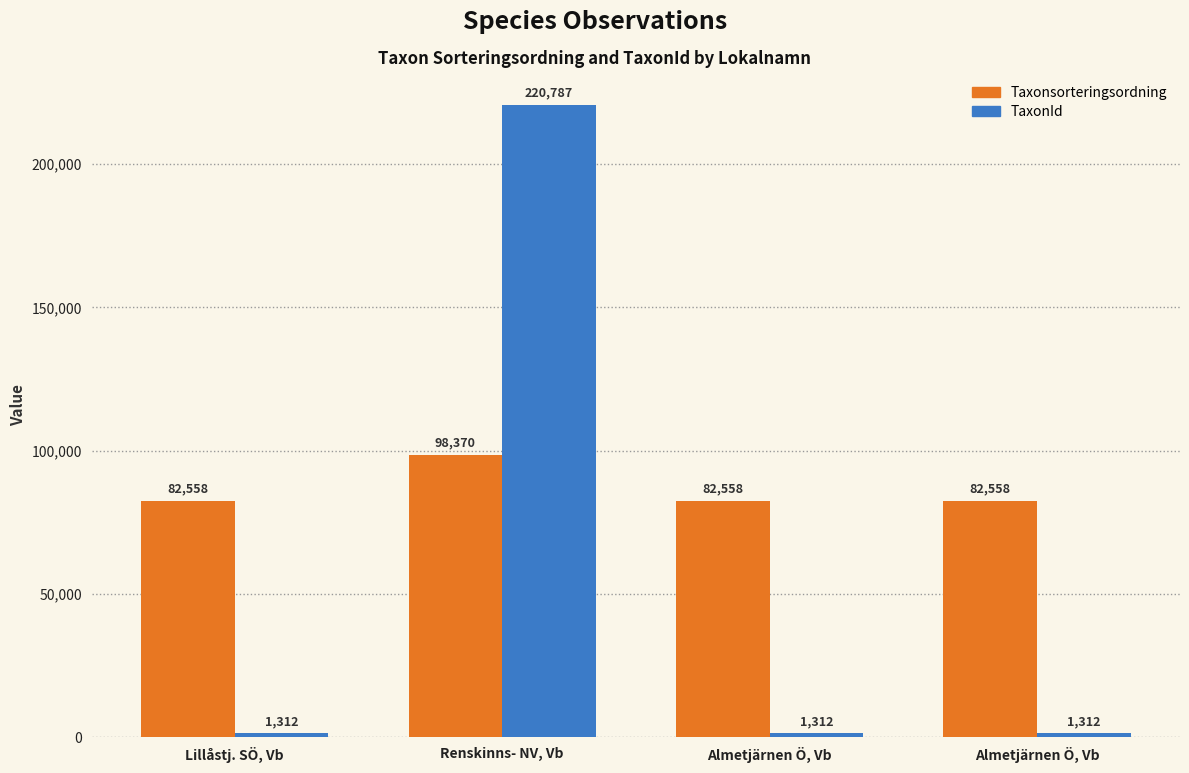

What is the highest value of the Taxonsorteringsordning series?

98370